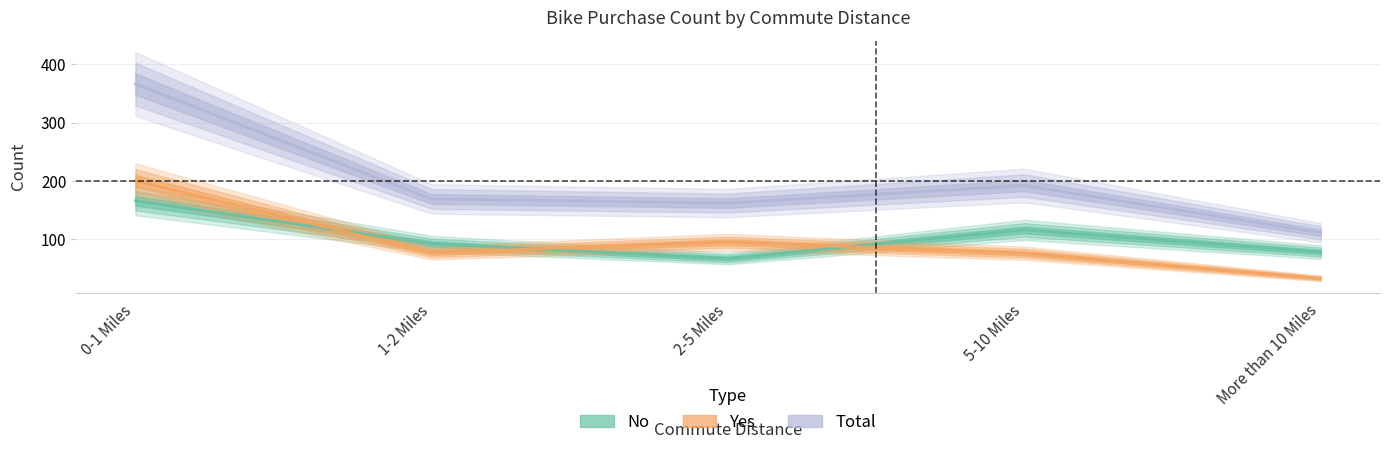

What is the smallest value displayed?

33